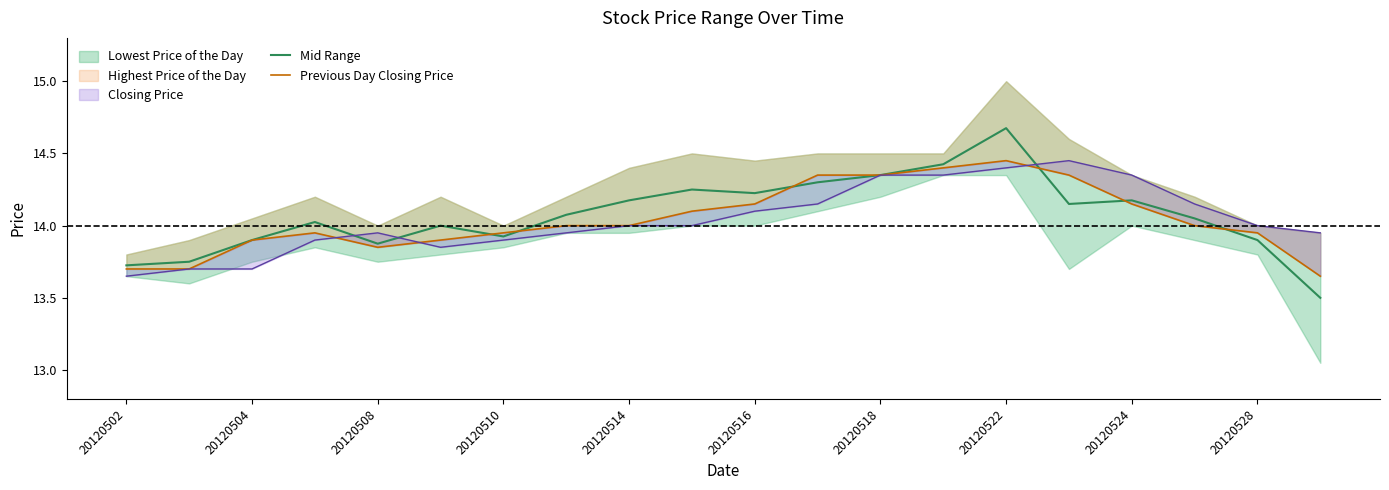

True or false: Mid Range has a value of 19.9 at 20120504.

False